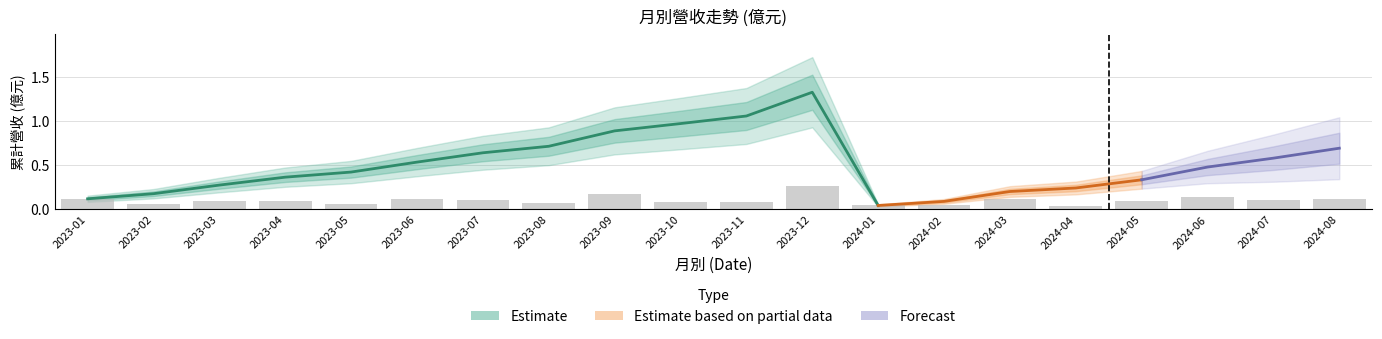

Read the 單月營收(億) value at 2023-10.

0.1